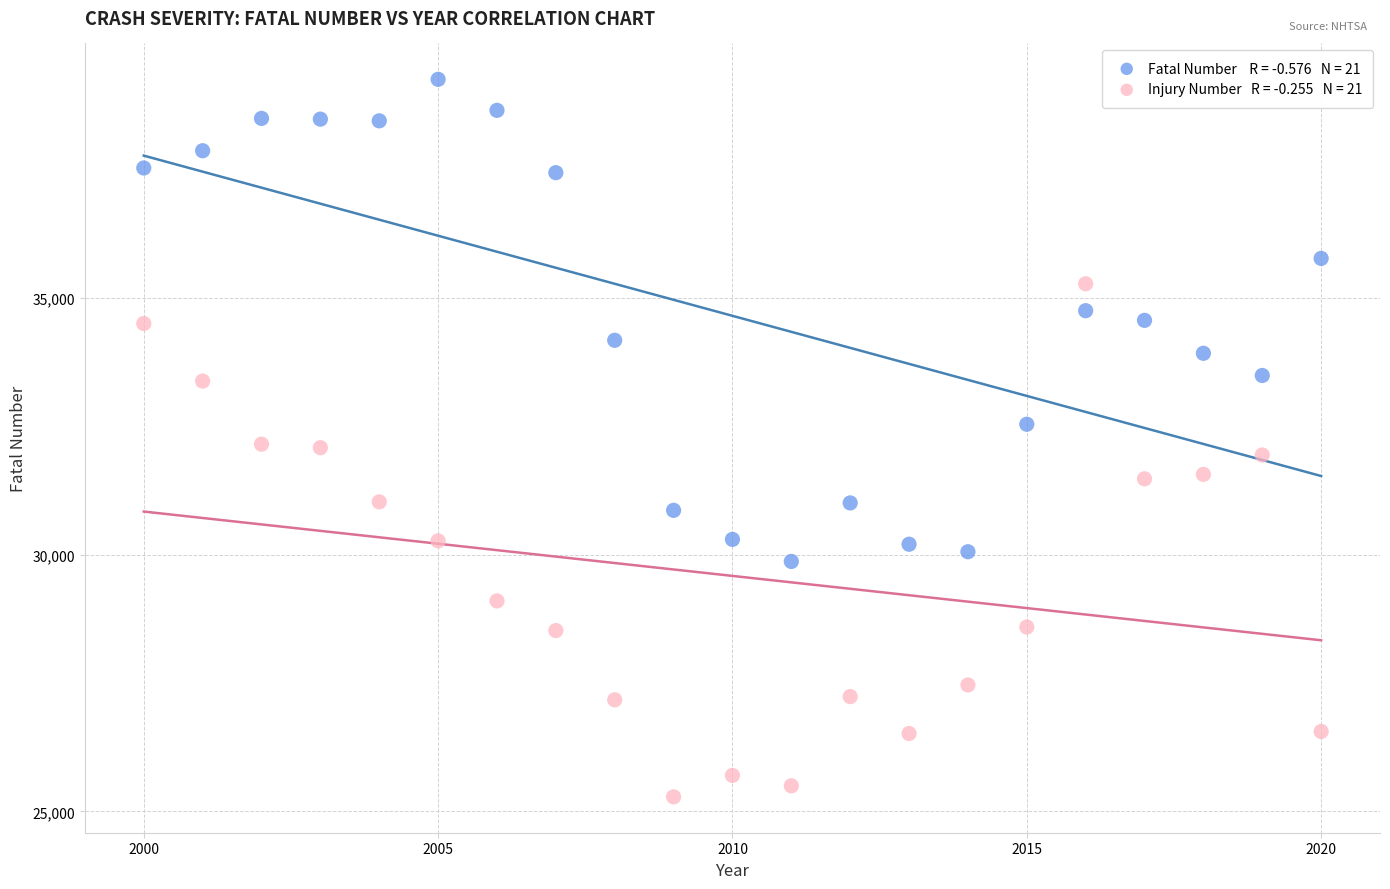

Across all data points, what is the range of Y values (max minus min)?

13967.4